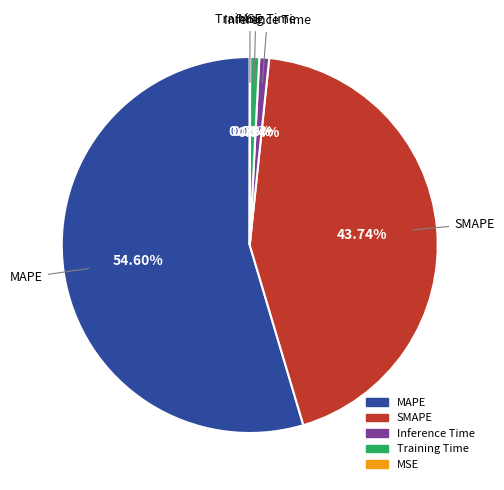

Does any single category account for the majority?

Yes